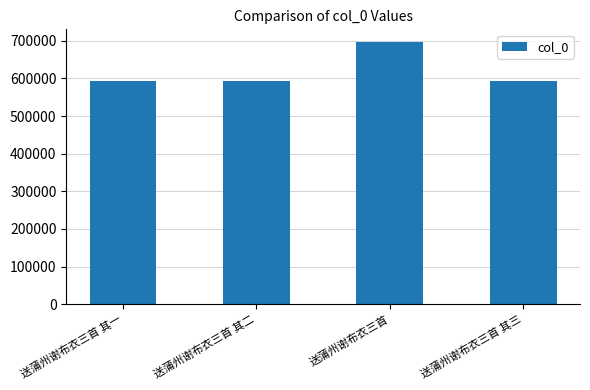

At which category does the chart reach its peak across all series?

送蒲州谢布衣三首